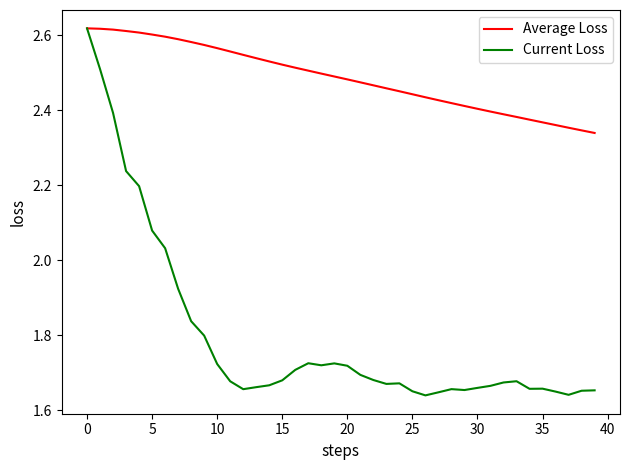

List the series in order of their overall mean, lowest first.

Current Loss, Average Loss